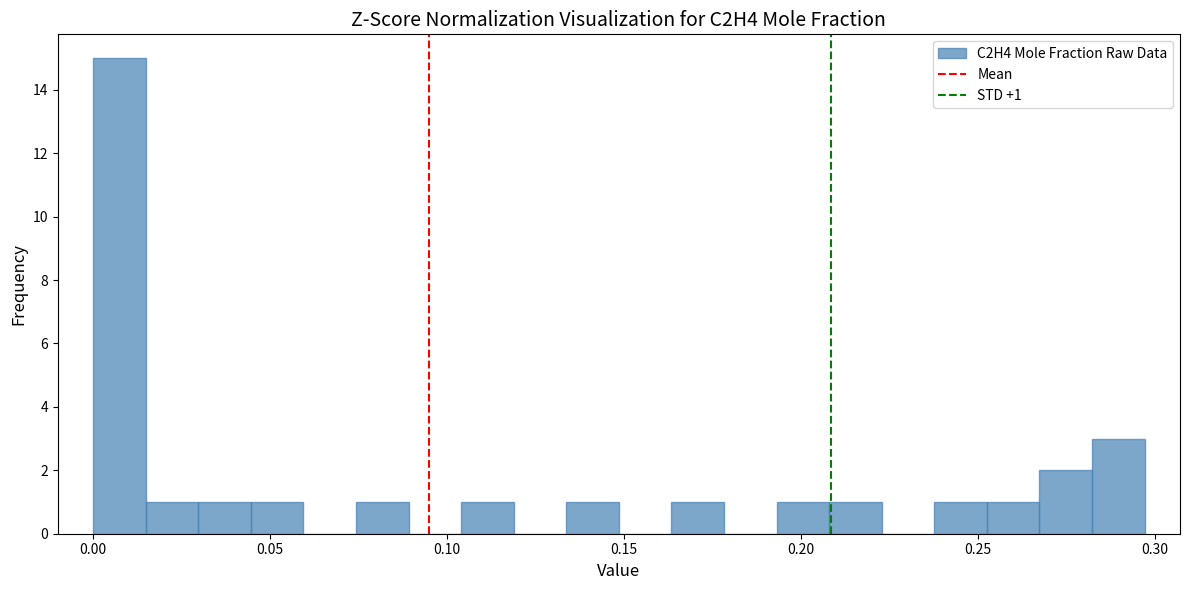

Around what value on the x-axis is the tallest bar? Give the approximate position of its centre, as read against the axis.

0.005